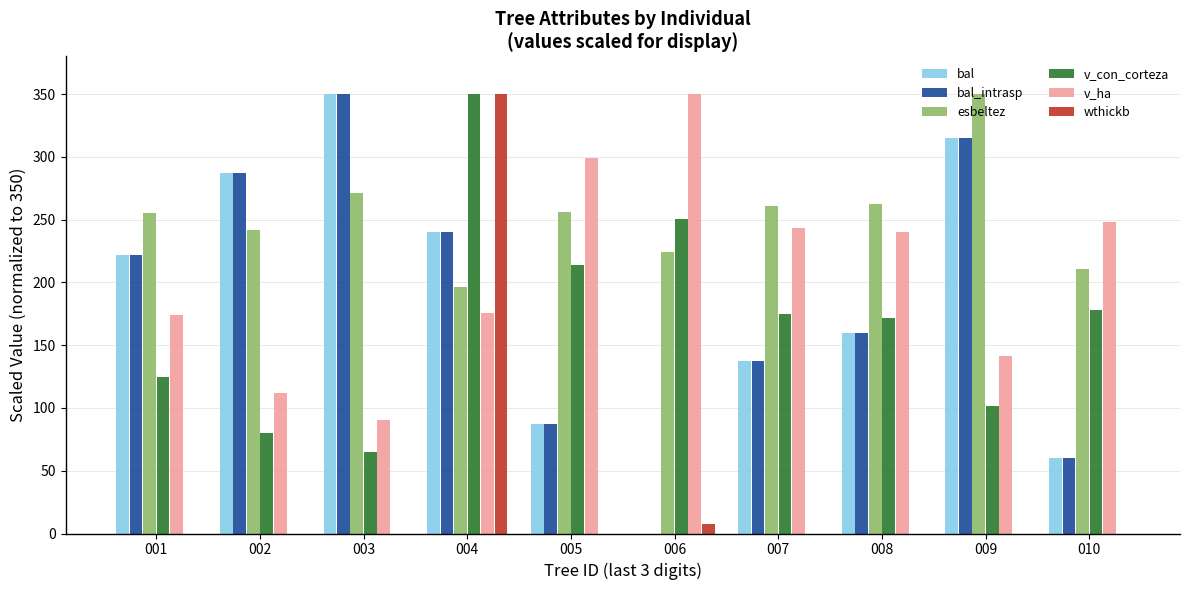

How many groups of bars are there?

10